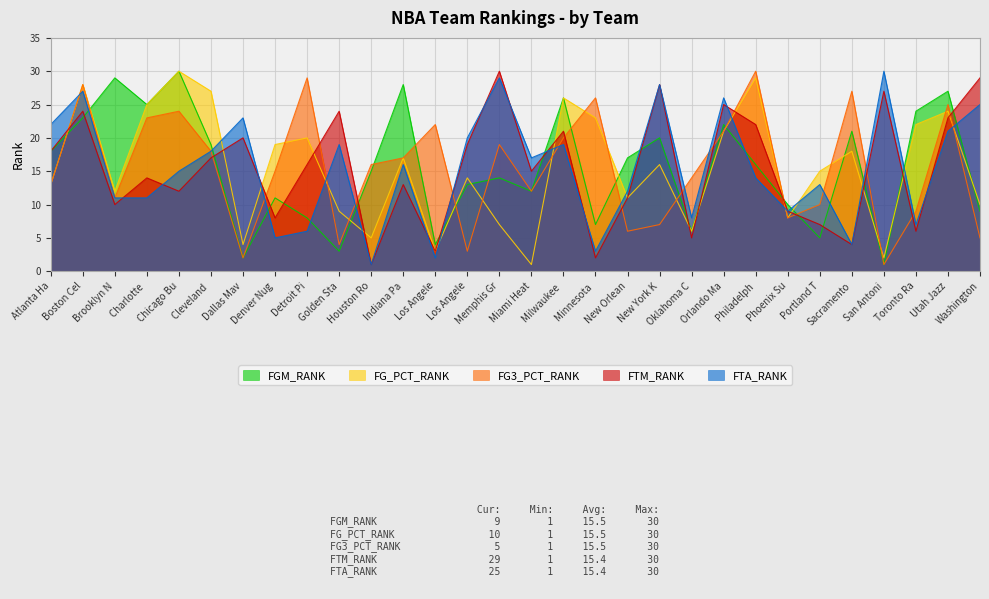

What are all the series names shown in the legend?

FGM_RANK, FG_PCT_RANK, FG3_PCT_RANK, FTM_RANK, FTA_RANK